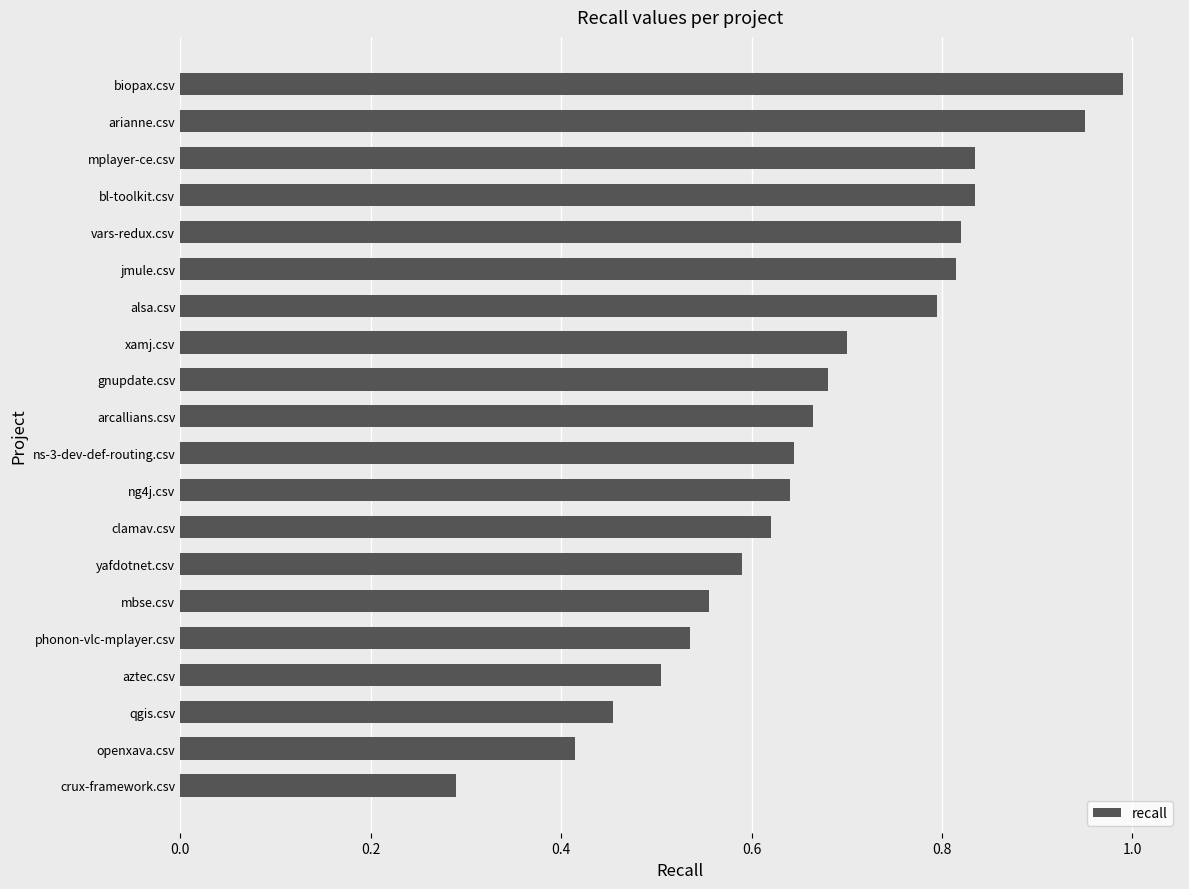

What is the difference between the values at jmule.csv and aztec.csv?

0.3